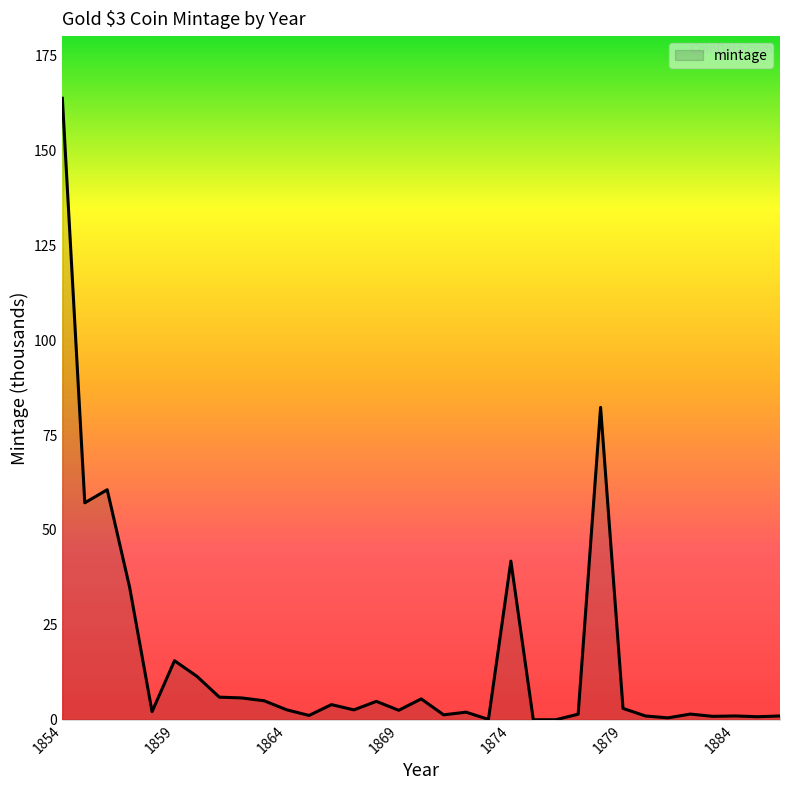

What is the difference between the maximum and minimum values?

163.7